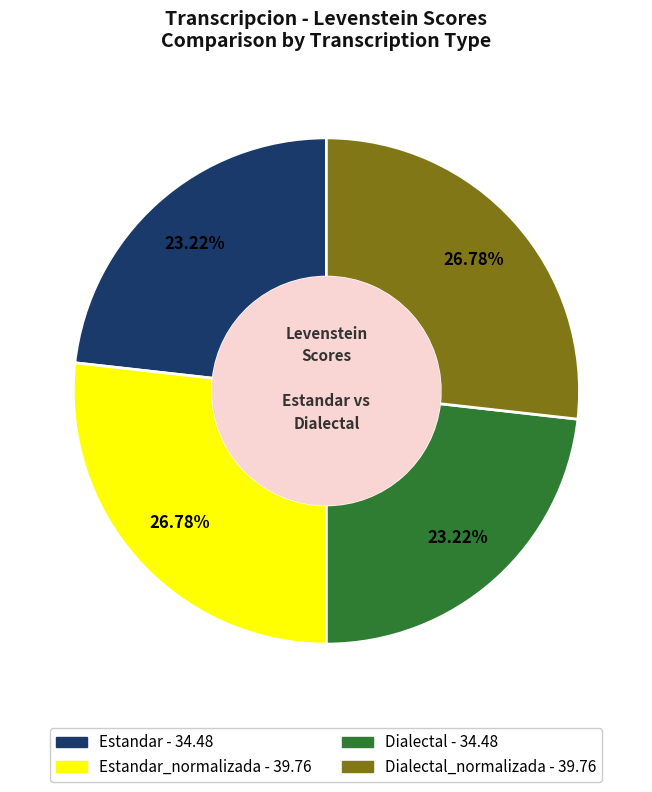

Count the number of slices in the pie.

4